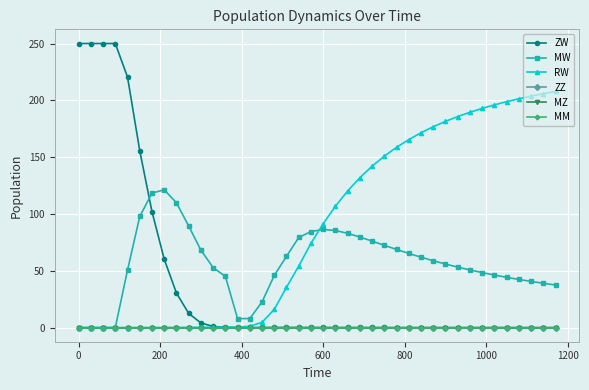

Does the chart have visible grid lines?

Yes